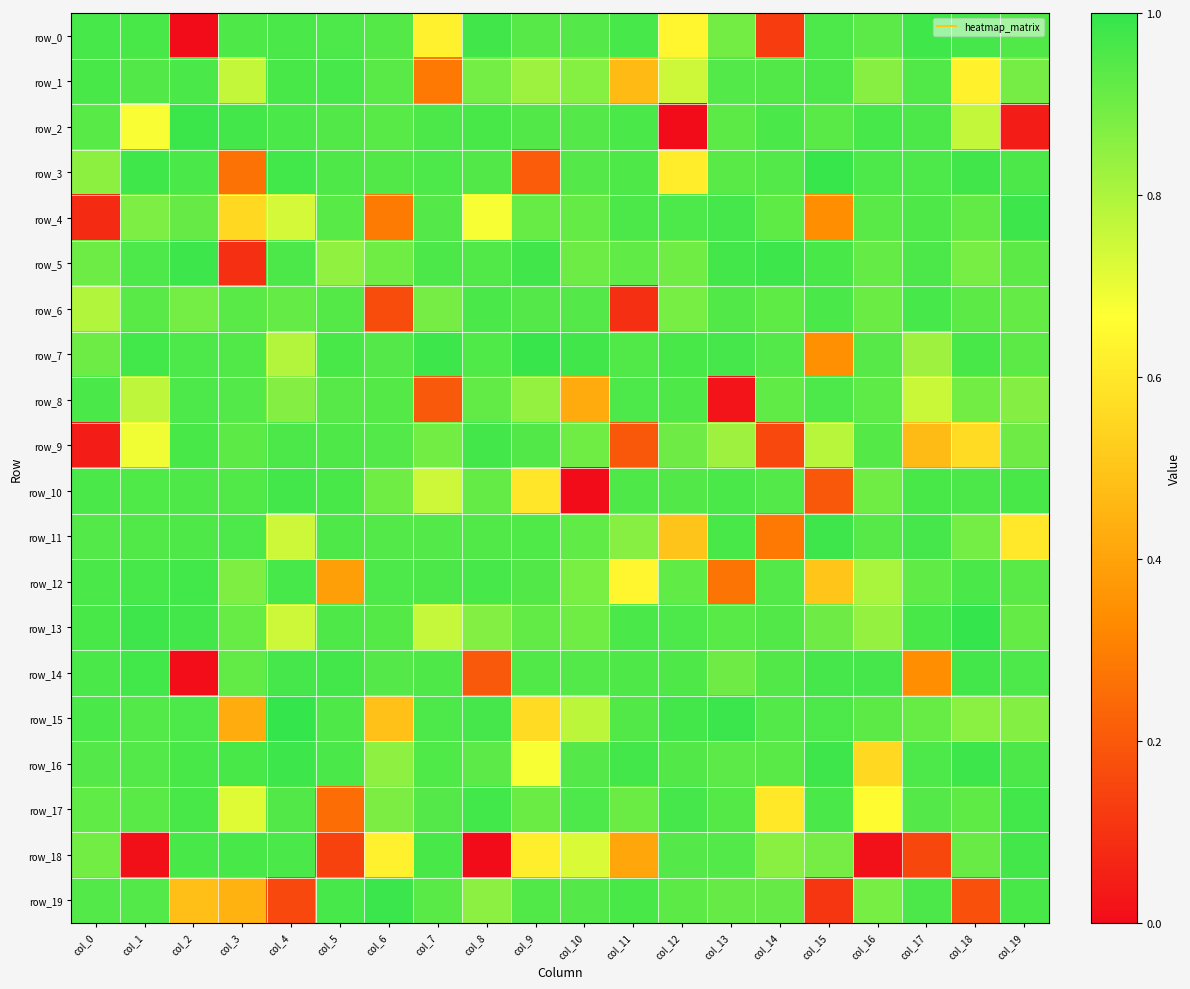

Rank the series by their maximum value, from lowest to highest.

row_8, row_1, row_6, row_10, row_9, row_18, row_12, row_14, row_17, row_0, row_11, row_5, row_4, row_16, row_2, row_19, row_7, row_3, row_13, row_15